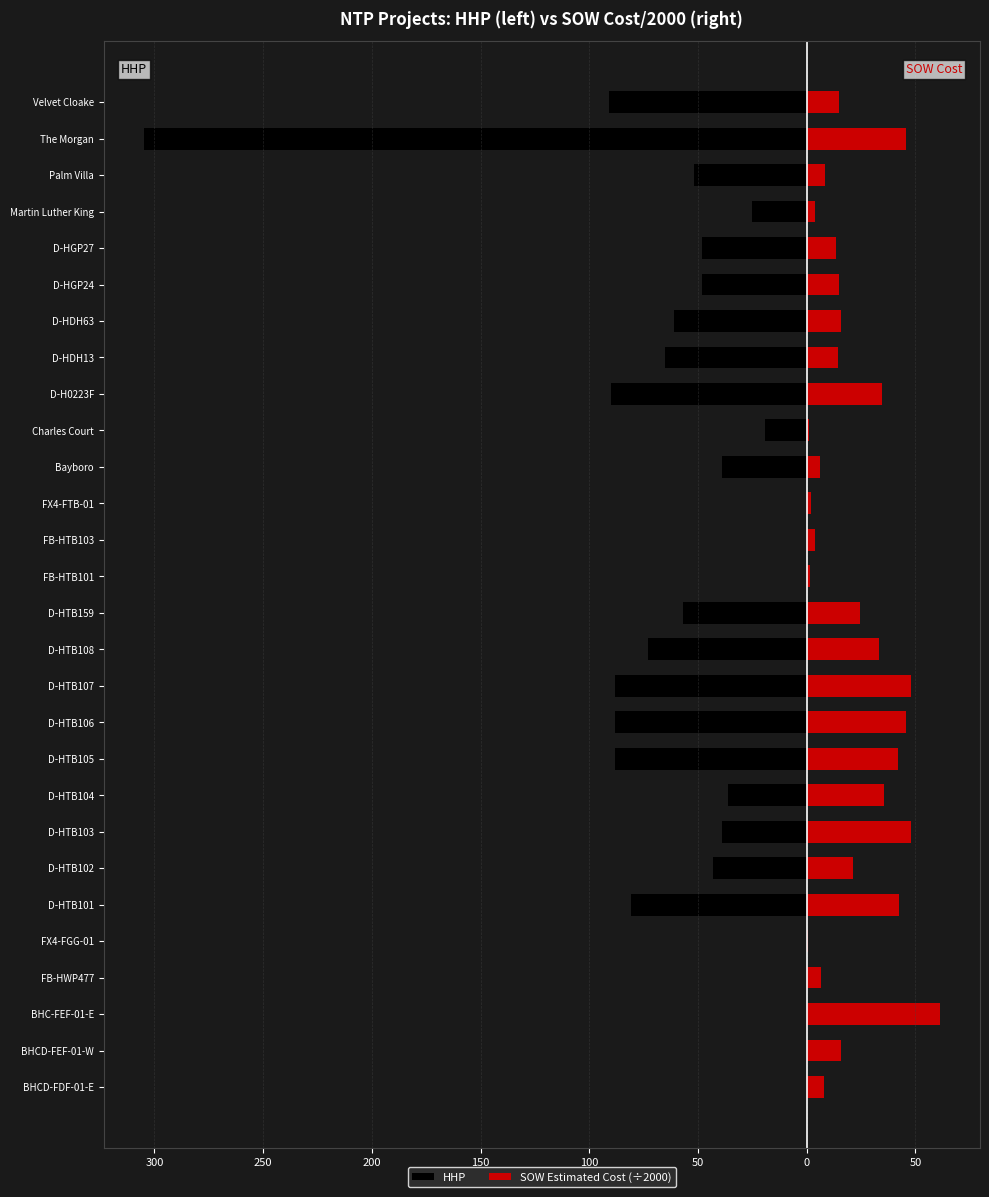

How many distinct data groups are displayed?

2